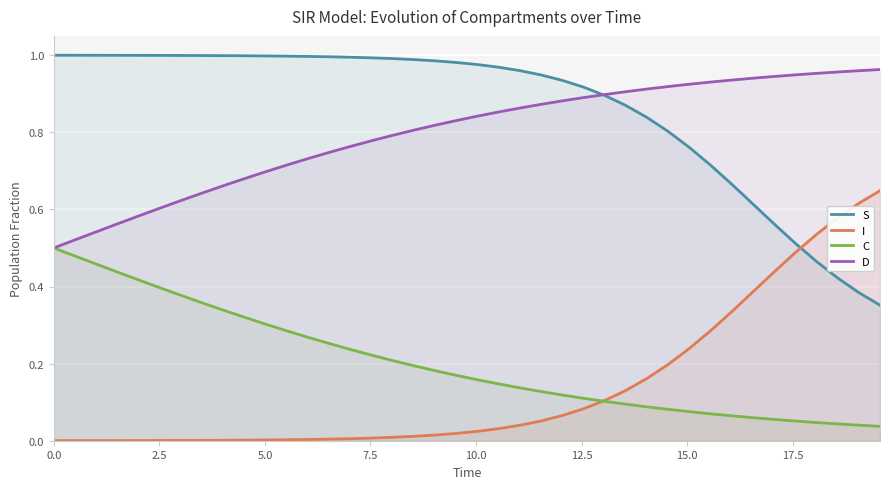

What is the sum of all C values?

8.1